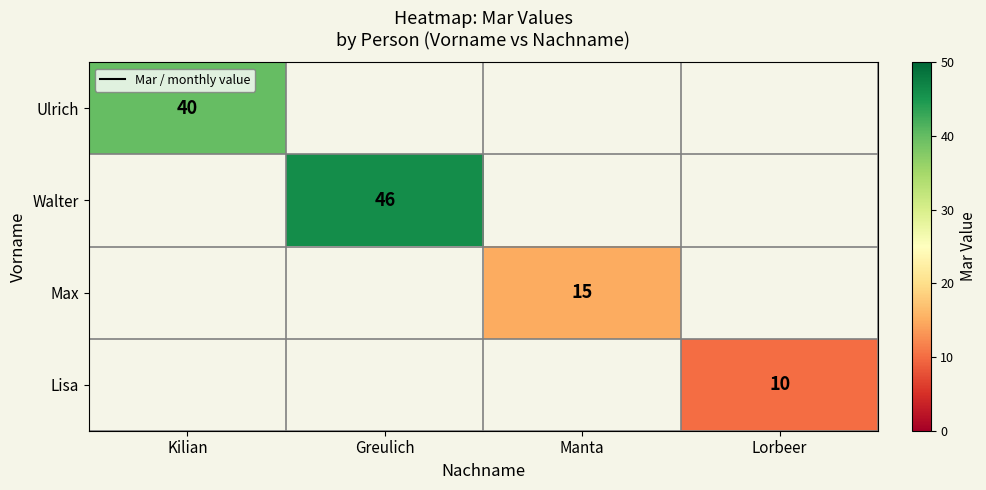

At which label does Walter reach its minimum?

Kilian